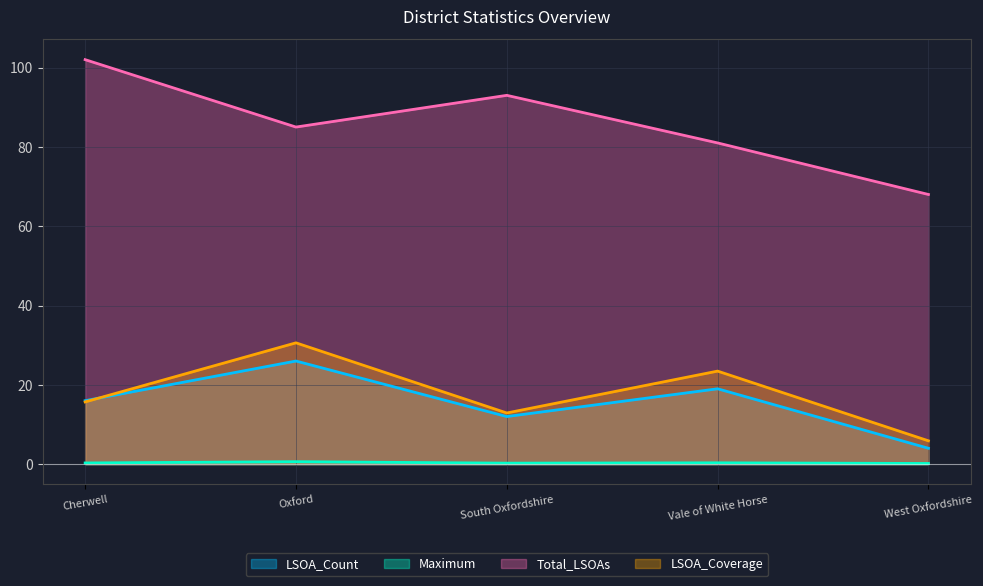

True or false: Maximum has more than 2 interior local peaks.

False